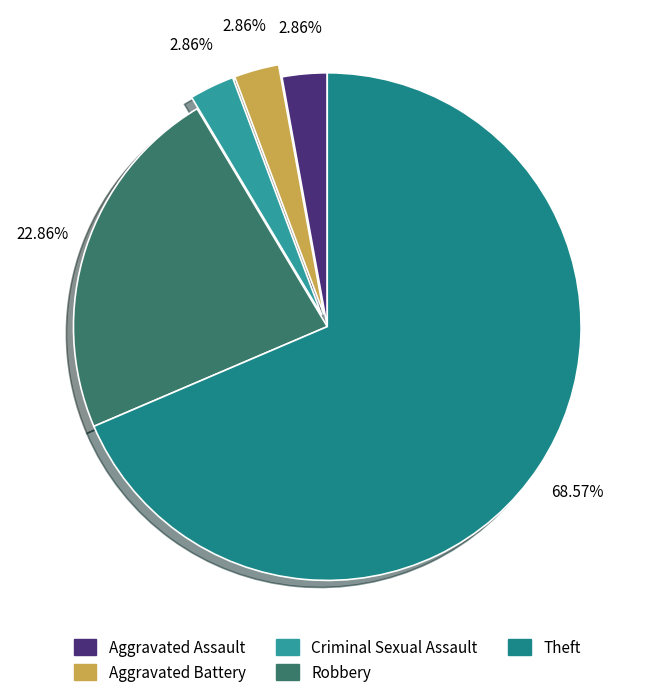

How many slices are in this pie chart?

5